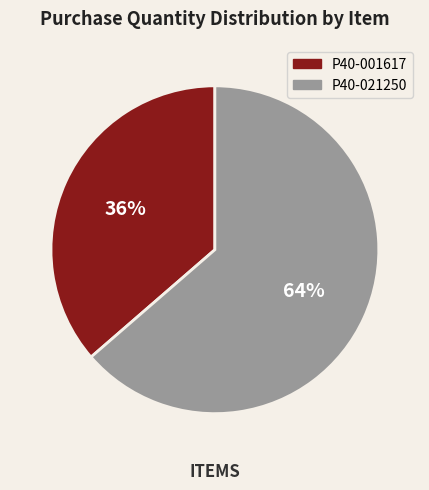

To the nearest percent, what percentage of the pie is P40-021250?

64%